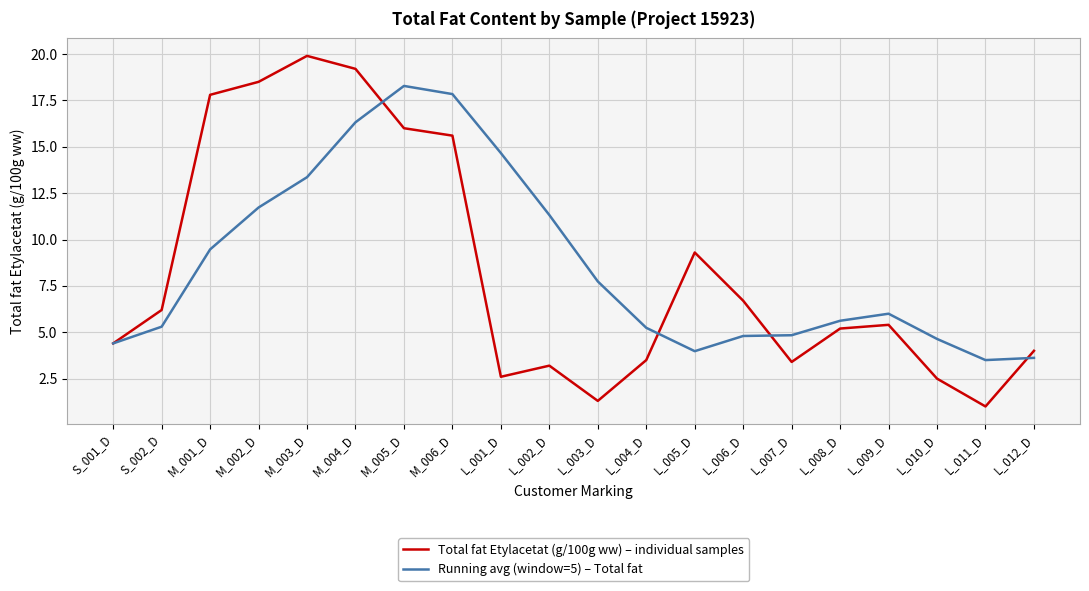

At how many categories does at least one series exceed 8?

9